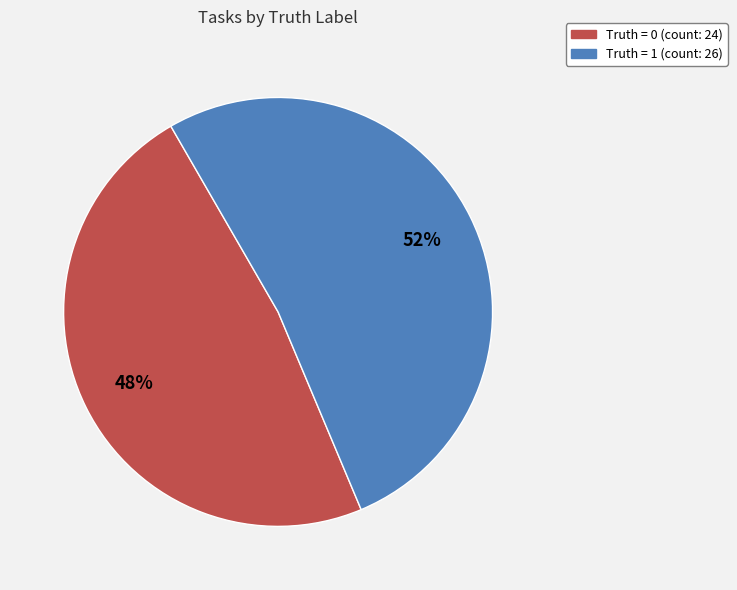

How many slices are in this pie chart?

2